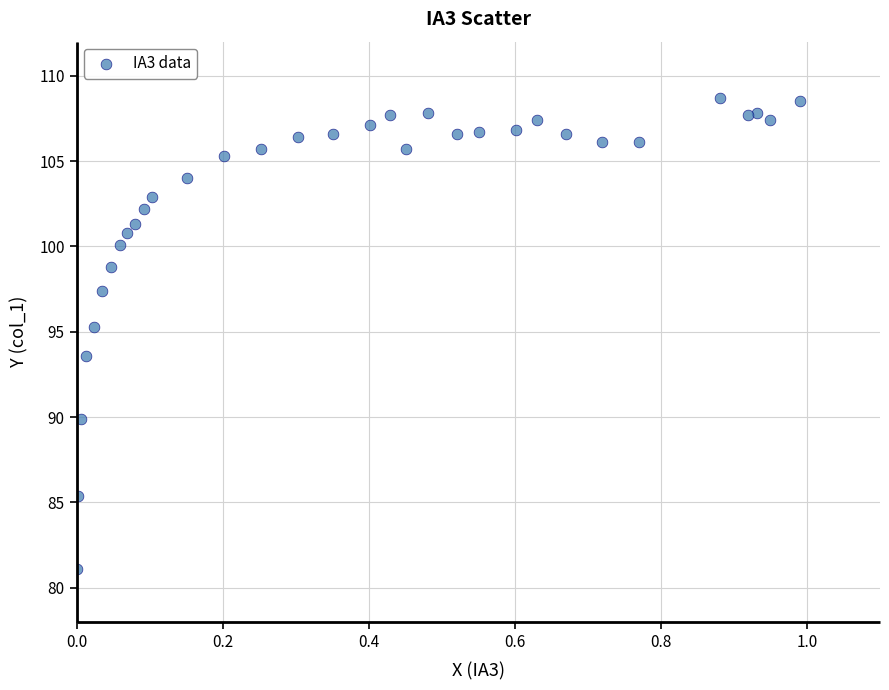

What is the range of Y values (max minus min)?

27.6